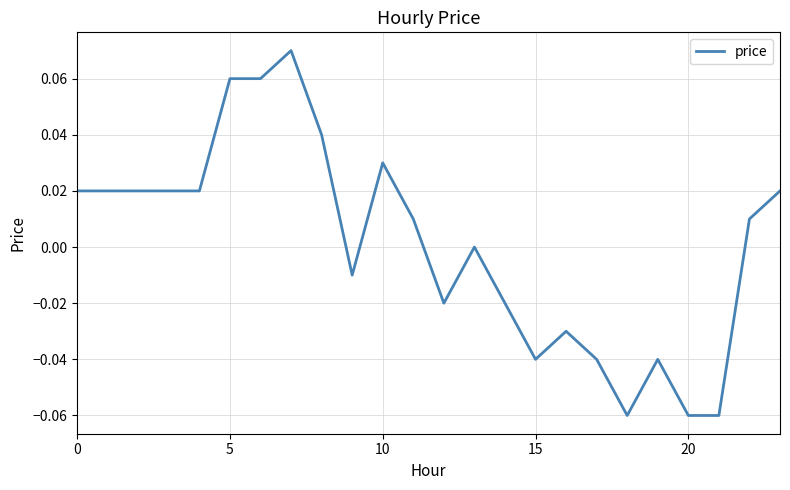

How many points are higher than both their immediate neighbors (excluding endpoints)?

5